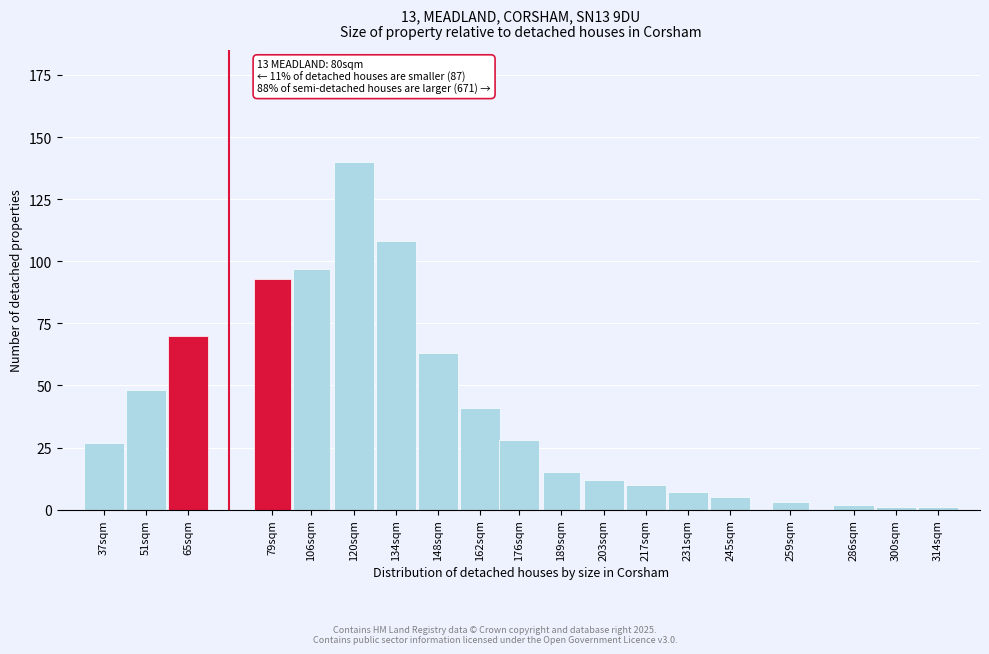

Reading left to right, transcribe all the data shown in this chart.

27	48	70	93	97	140	108	63	41	28	15	12	10	7	5	3	2	1	1